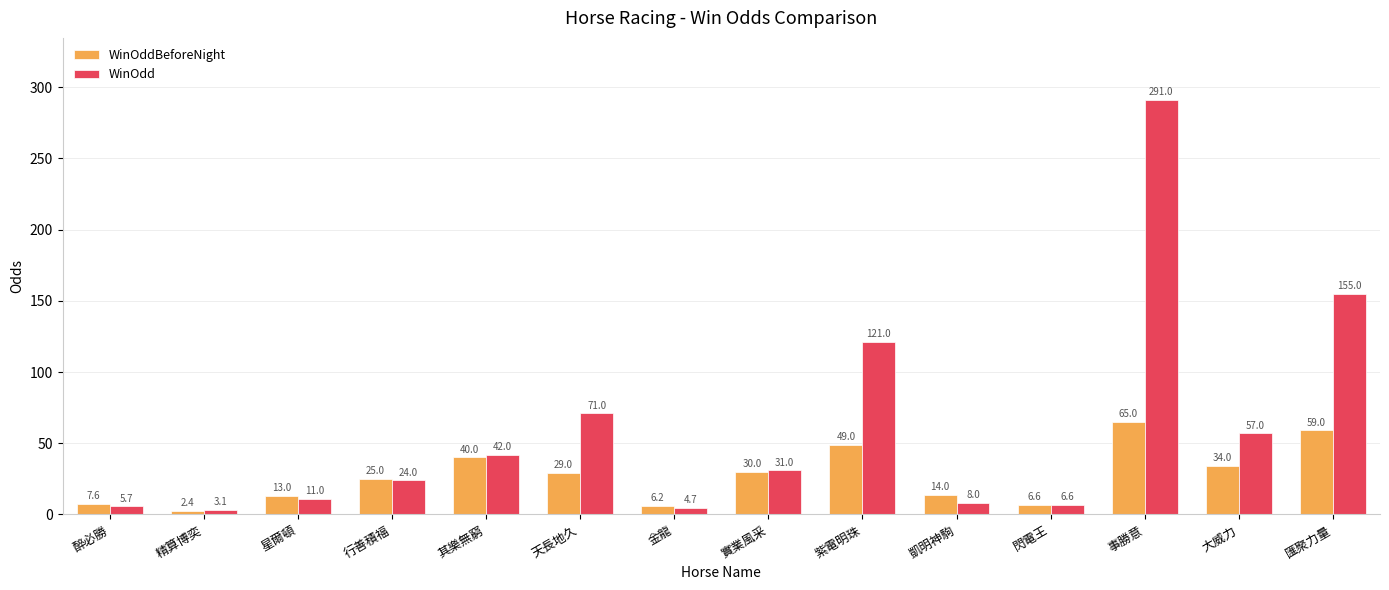

The value of WinOdd at 凱明神駒 is 8.0. True or false?

True